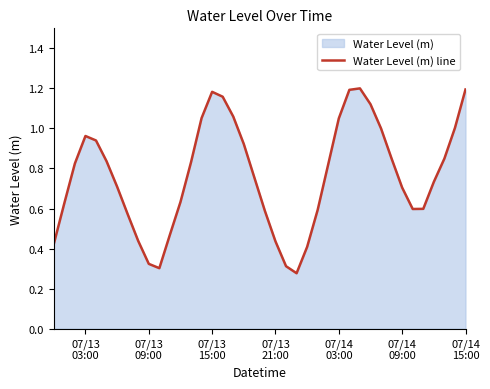

How many series are shown in this chart?

1